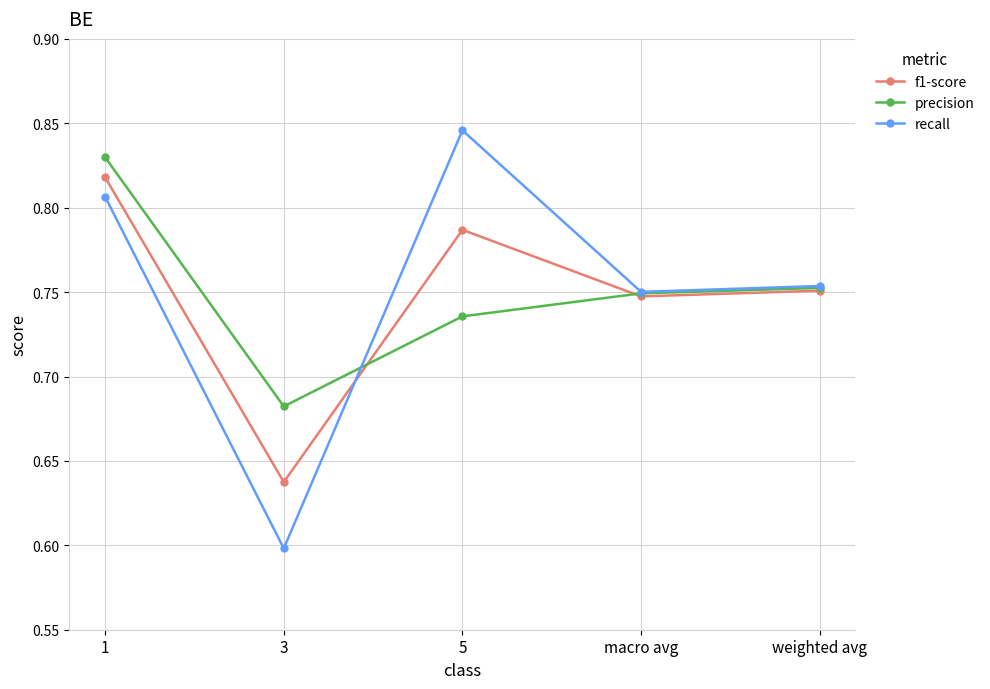

How many precision values are between 0 and 1?

5